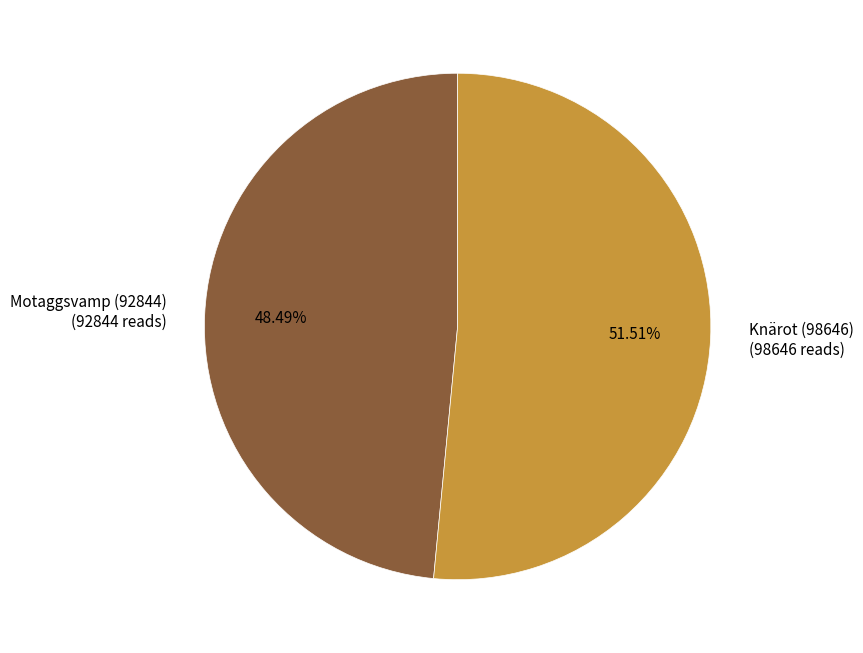

What is the majority slice?

Knärot (98646)